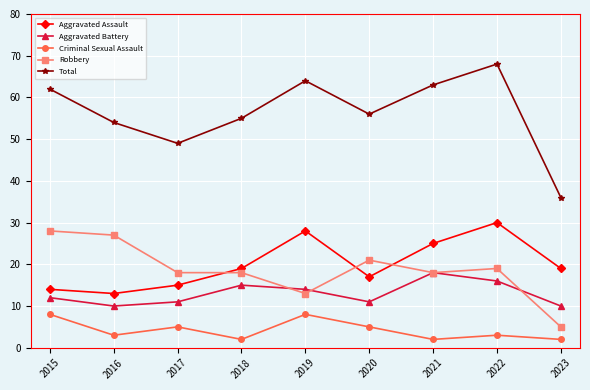

How many data points does each series have?

9